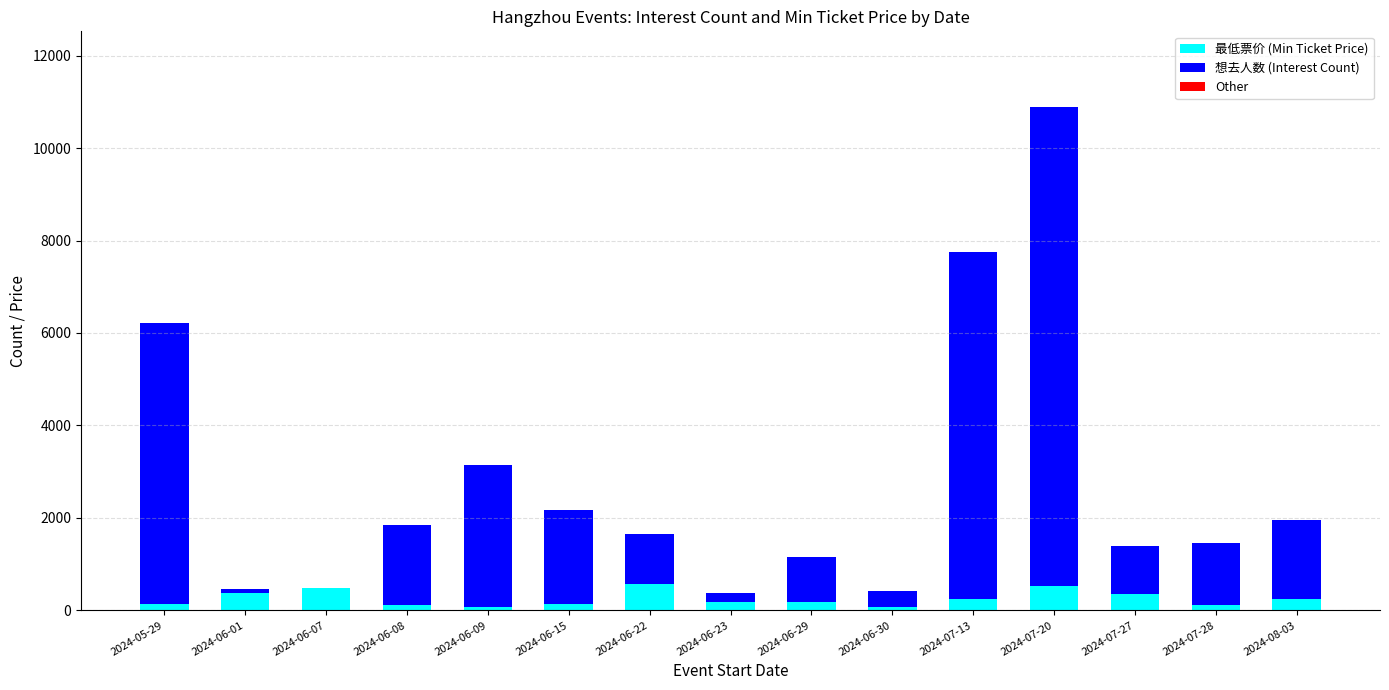

What is the highest value of the 最低票价 (Min Ticket Price) series?

559.0